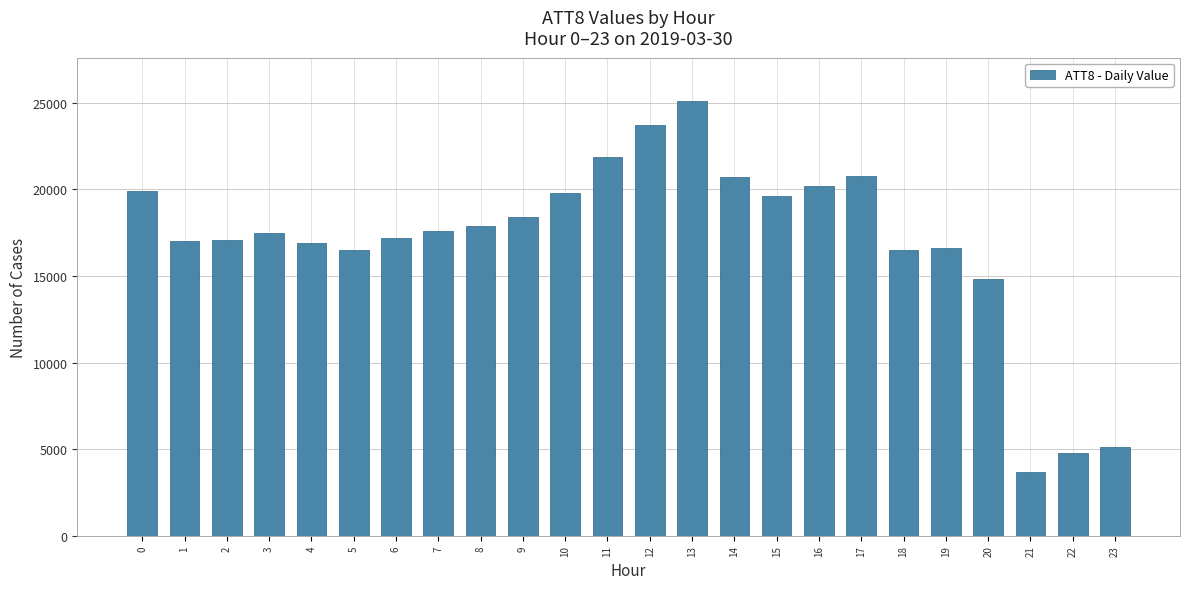

What is the greatest value displayed?

25100